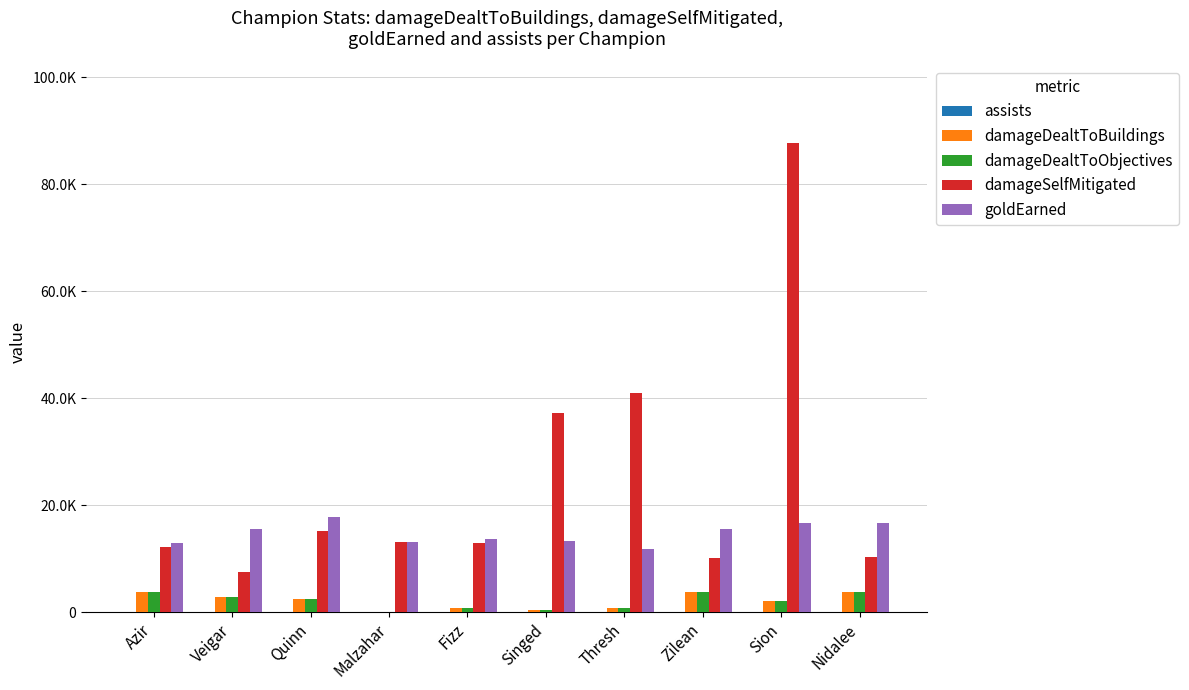

What is the label of the 4th bar from the right?

Thresh